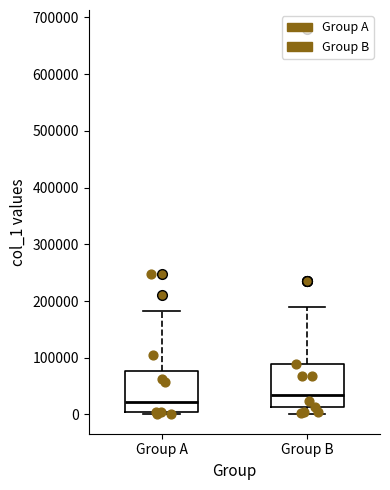

Reading left to right, transcribe this box plot: for each box, give where its median line is, the range the box spans, and where its two whiskers end, as read against the y-axis. The values are not printed on the chart, so give them approximately, as read against the axis.

Group A: median 20000, box 0 to 80000, whiskers 0 (just below the box's lower edge) to 180000
Group B: median 30000, box 10000 to 90000, whiskers 0 to 190000